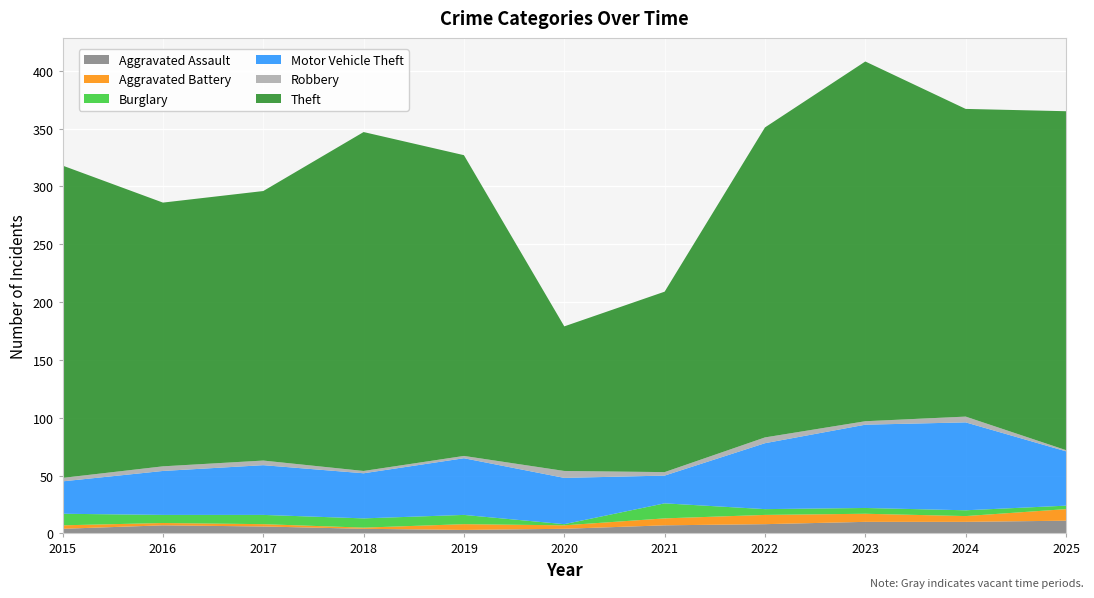

Reading left to right, extract all data points from this chart.

Aggravated Assault: 2015=4	2016=7	2017=6	2018=4	2019=3	2020=4	2021=7	2022=8	2023=10	2024=10	2025=11
Aggravated Battery: 2015=3	2016=2	2017=2	2018=1	2019=5	2020=3	2021=6	2022=8	2023=7	2024=5	2025=10
Burglary: 2015=10	2016=7	2017=8	2018=8	2019=8	2020=1	2021=13	2022=5	2023=5	2024=5	2025=3
Motor Vehicle Theft: 2015=28	2016=38	2017=43	2018=39	2019=49	2020=40	2021=24	2022=57	2023=72	2024=76	2025=47
Robbery: 2015=3	2016=4	2017=4	2018=2	2019=2	2020=6	2021=3	2022=5	2023=3	2024=5	2025=1
Theft: 2015=270	2016=228	2017=233	2018=293	2019=260	2020=125	2021=156	2022=268	2023=311	2024=266	2025=293